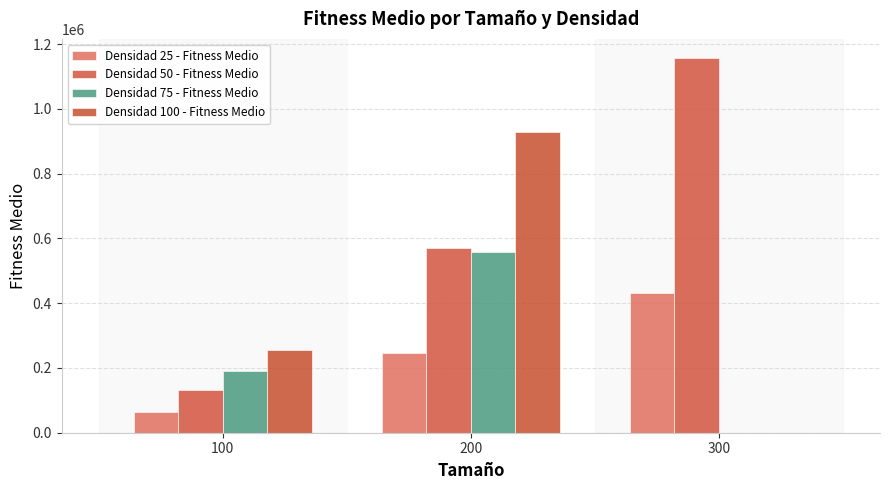

Which series has the largest total across all categories?

Densidad 50 - Fitness Medio